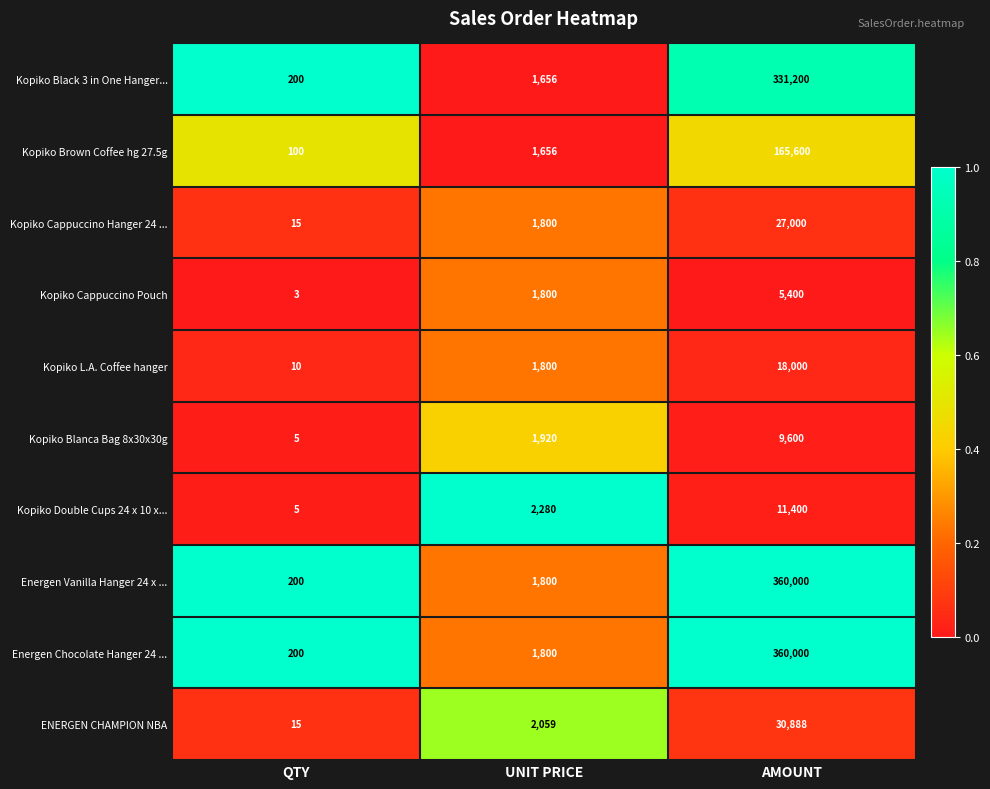

What is the difference between the highest and lowest values at AMOUNT?

354600